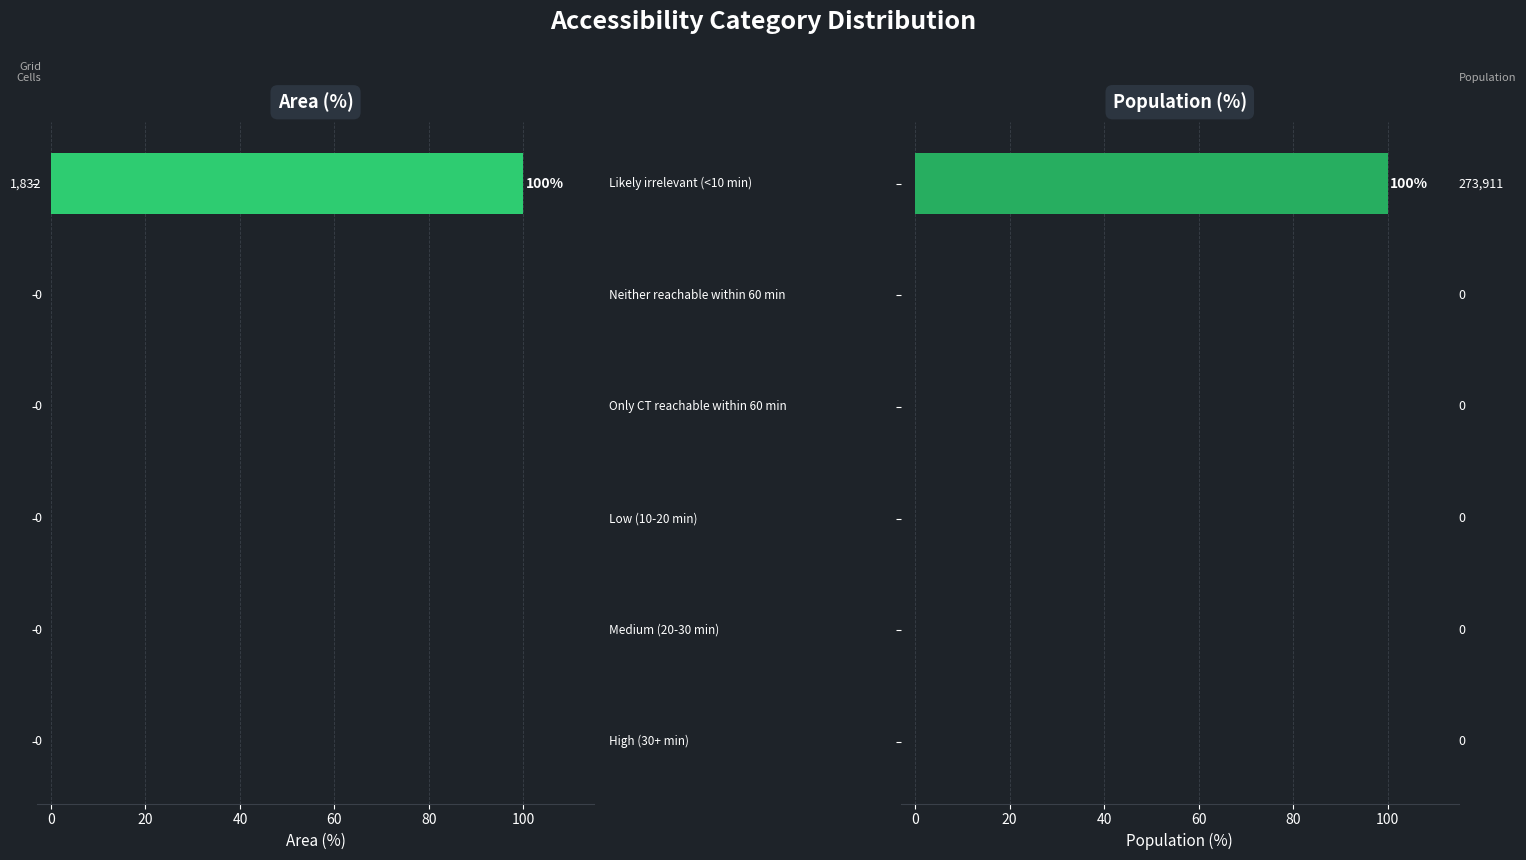

How many values in the Population (%) series exceed 0?

1